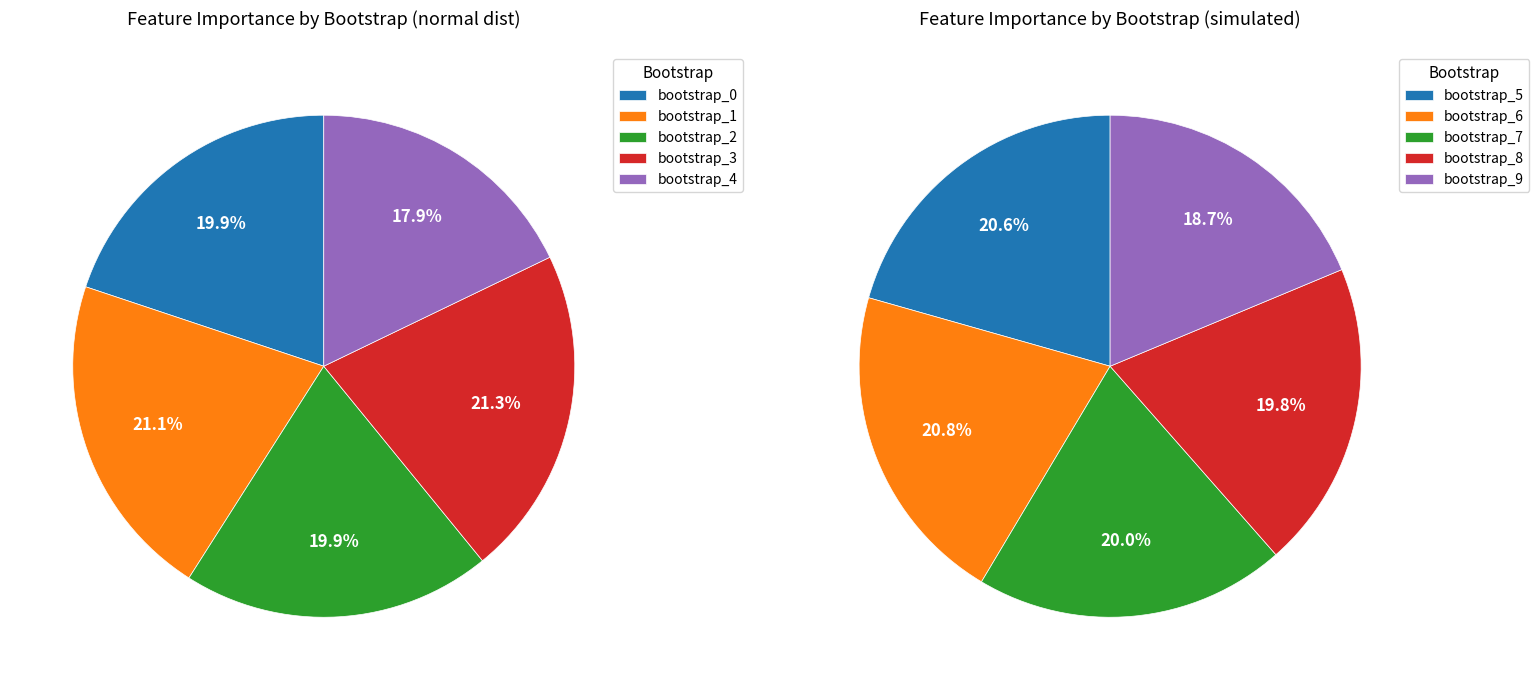

Is there any slice that represents more than half of the pie?

No